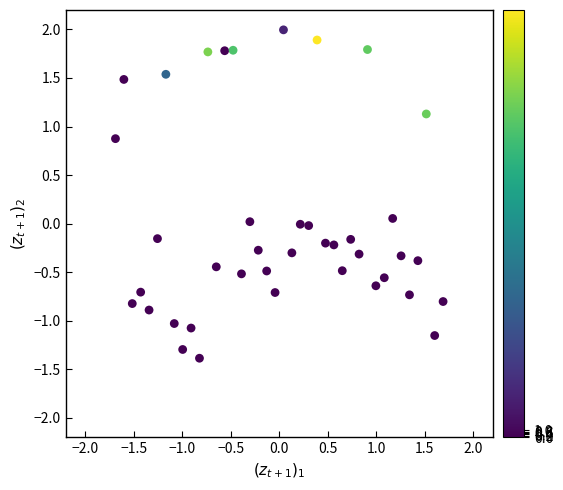

What is the range of Y values (max minus min)?

3.4